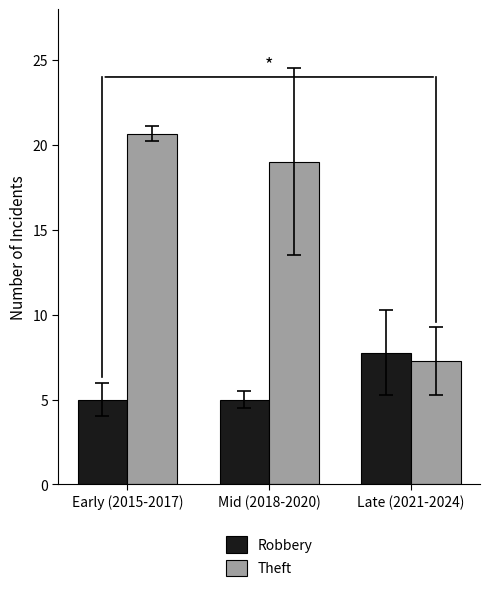

The Theft series shows 7.7 at Early (2015-2017). True or false?

False